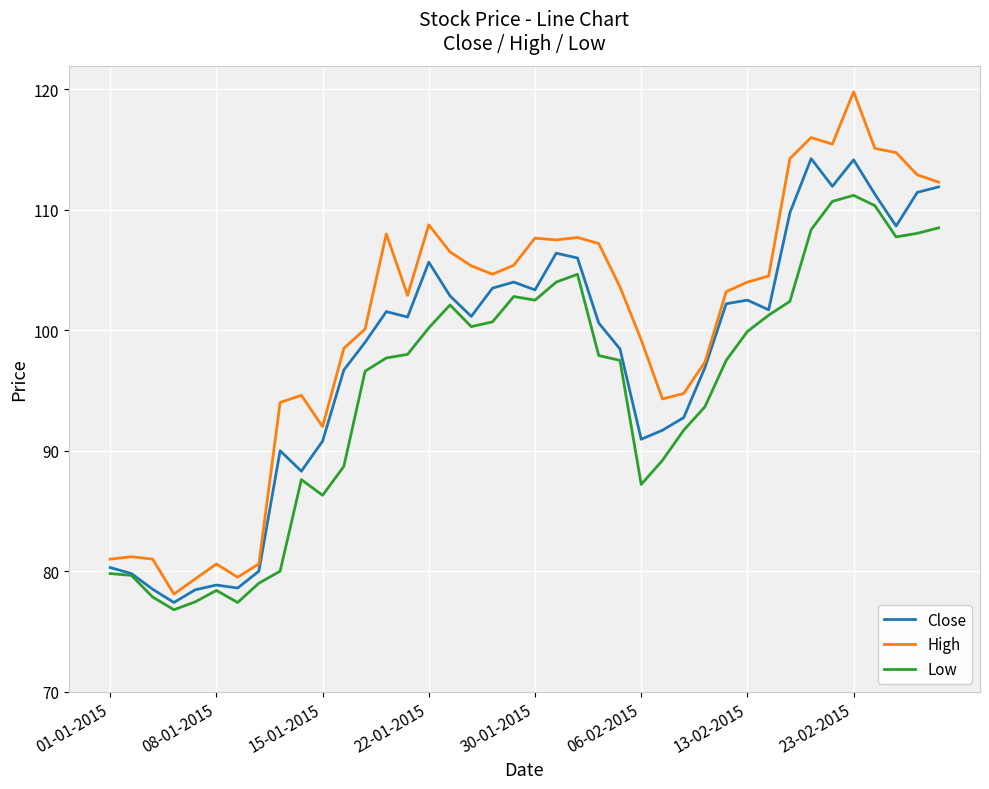

How many lines are shown in the chart?

3